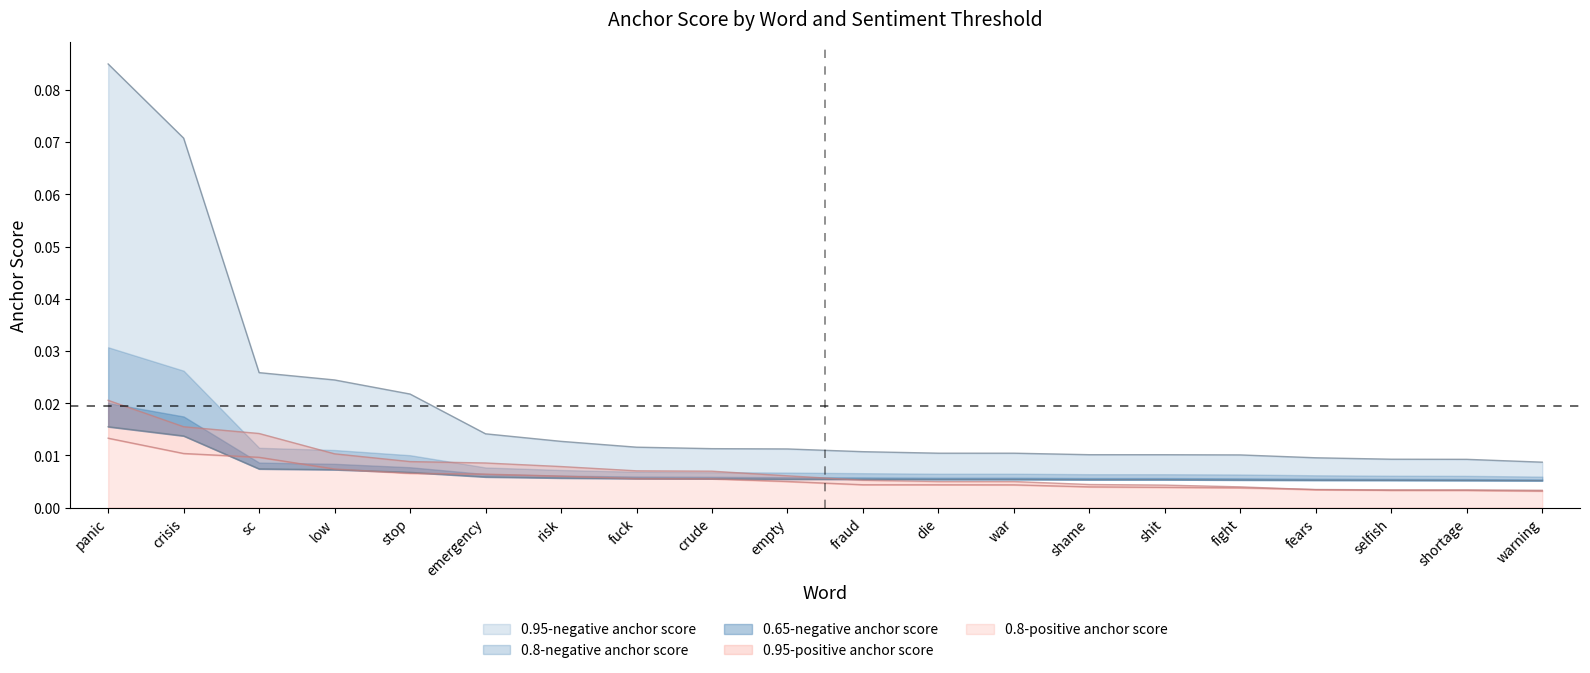

True or false: 0.95-negative anchor score and 0.8-negative anchor score intersect in this chart.

False